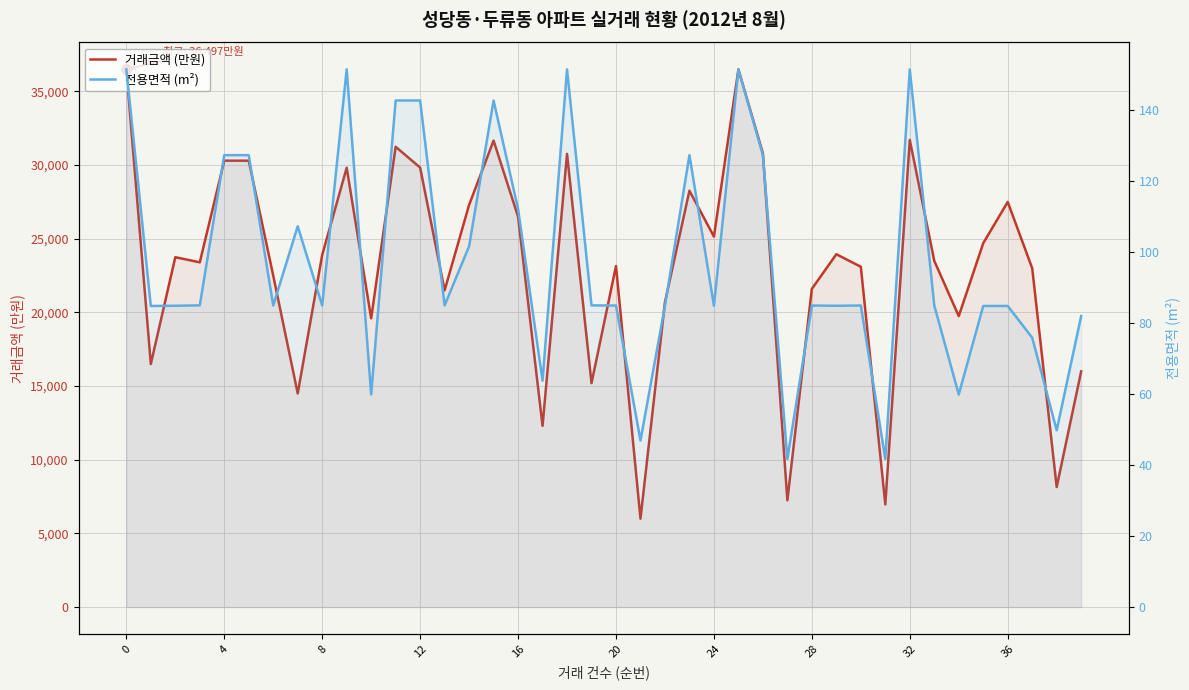

The 거래금액 (만원) series shows 11558.0 at 8. True or false?

False